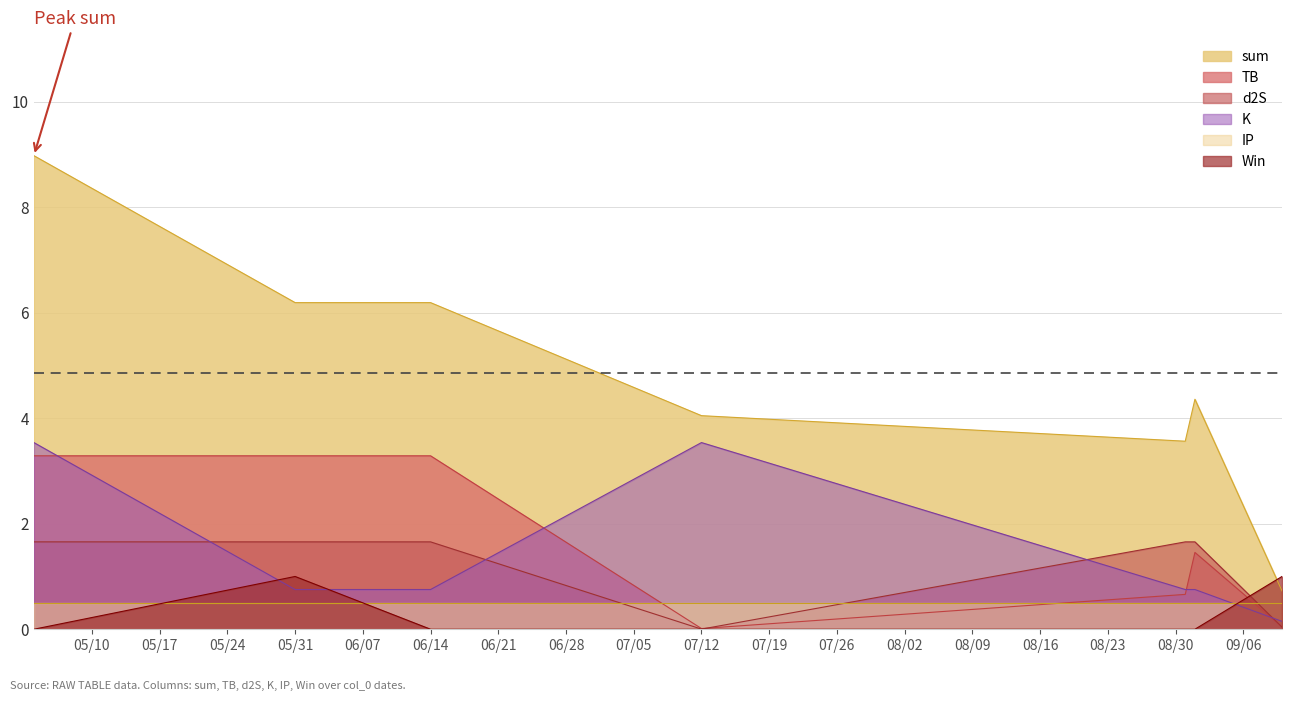

What is the lowest value of the K series?

0.1